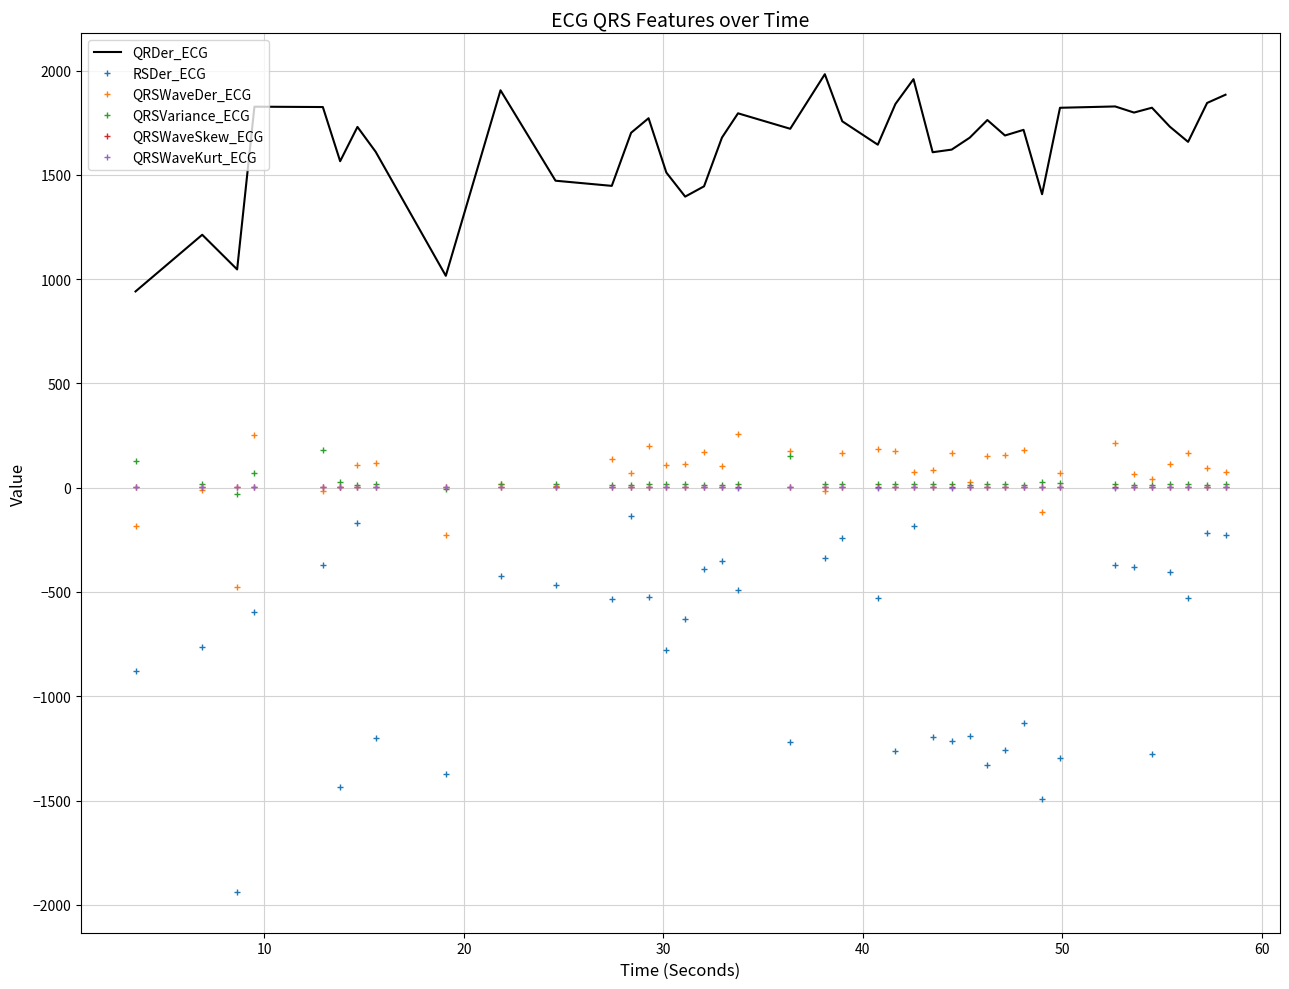

What is the minimum value for QRDer_ECG?

941.0